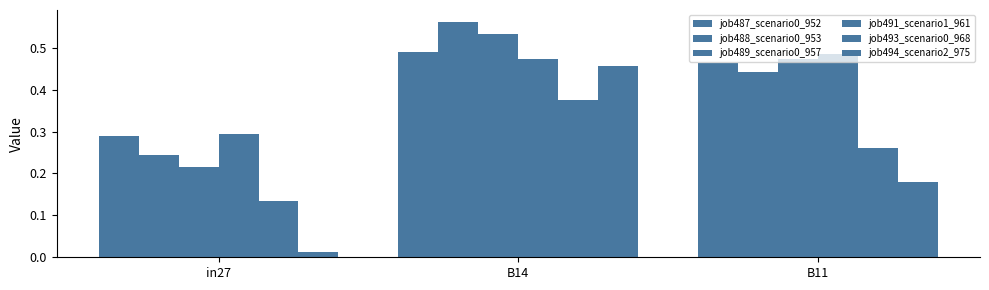

What is the highest value of the job494_scenario2_975 series?

0.5